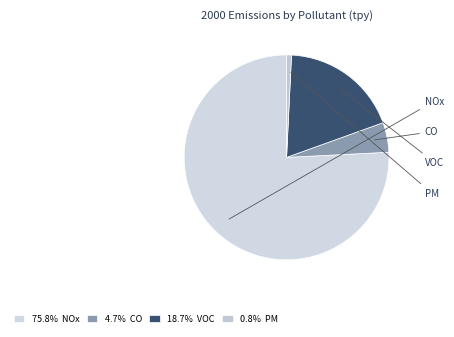

To the nearest percent, what portion does VOC represent?

19%